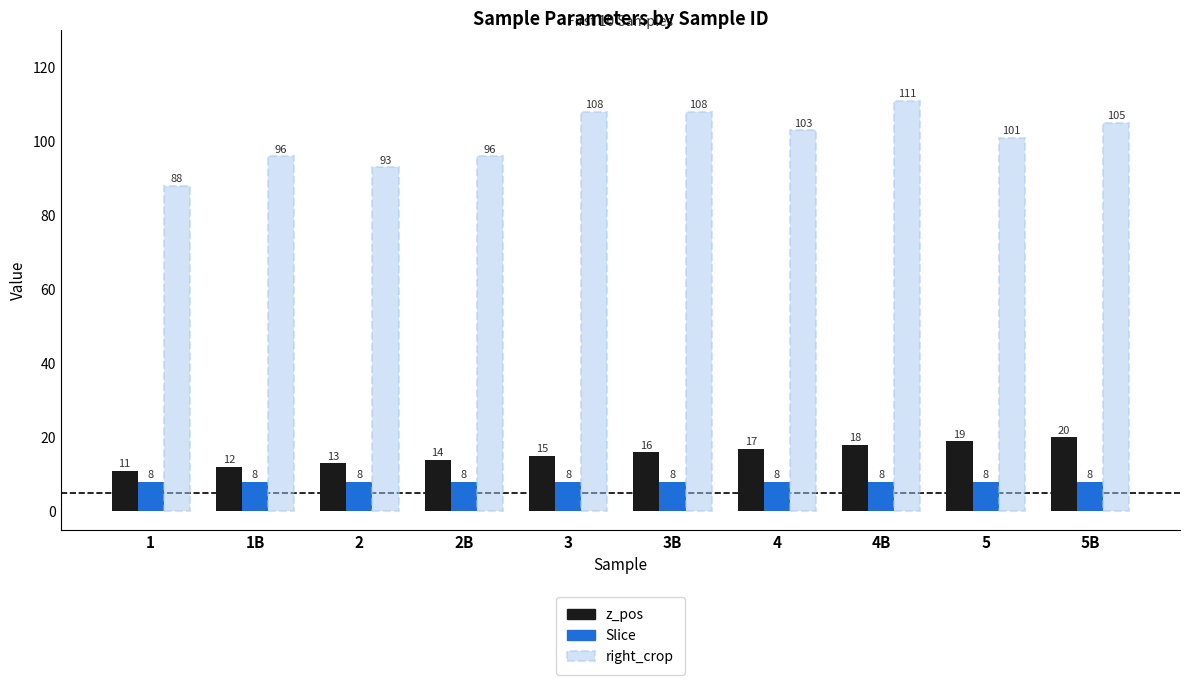

Which series has the largest range (max minus min)?

right_crop